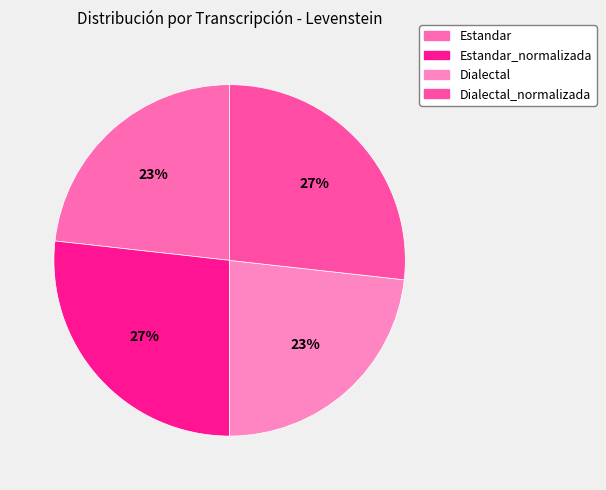

True or false: Estandar accounts for 11% of the total.

False